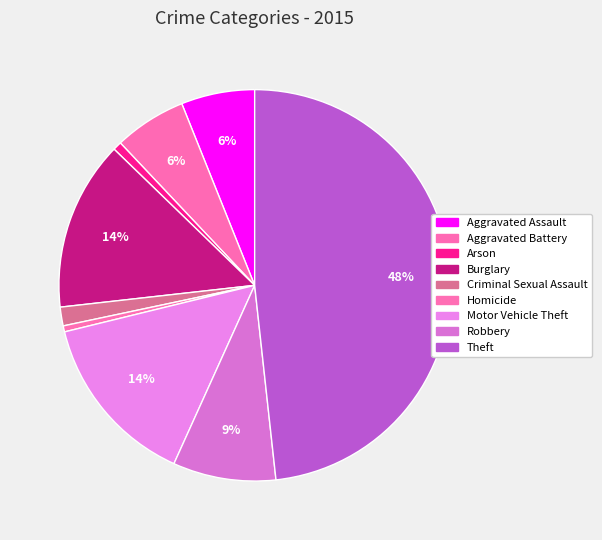

What is the largest slice in the pie chart?

Theft